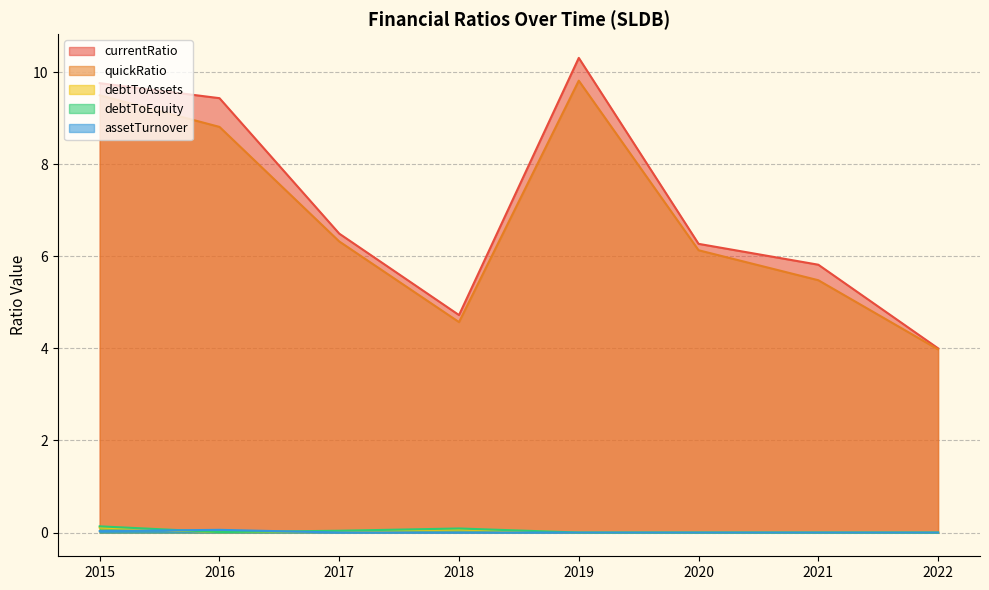

True or false: quickRatio has a value of 6.3 at 2017.

True